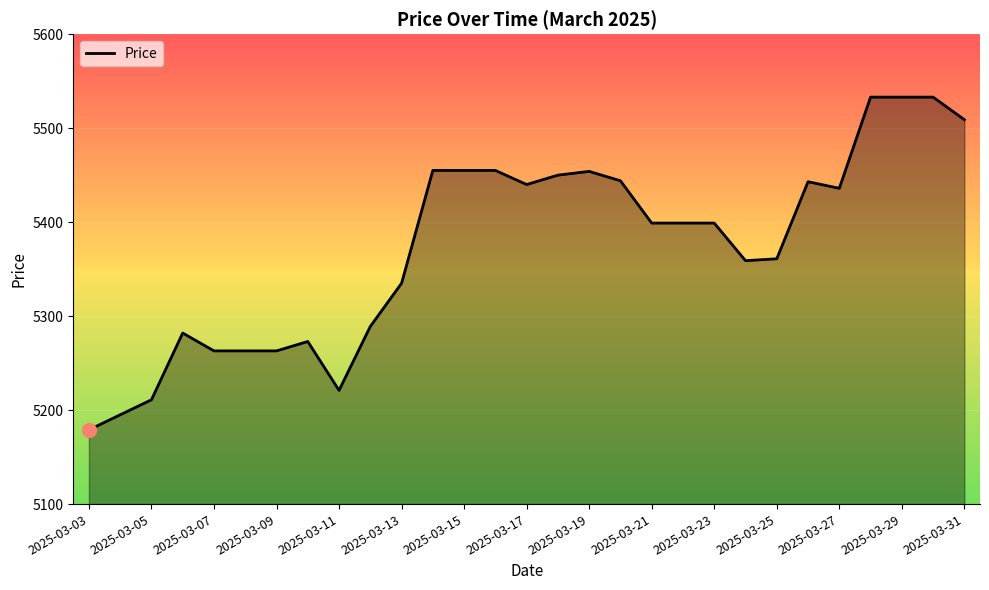

What is the maximum value shown in the chart?

5533